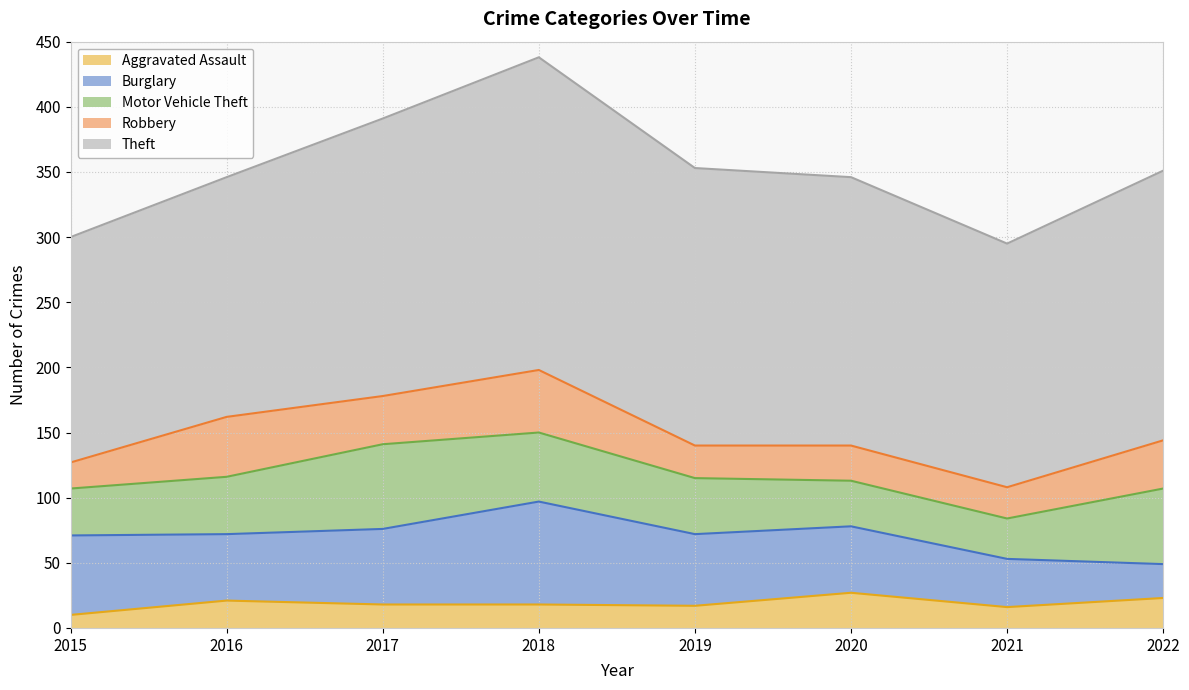

What is the difference between the Burglary values at 2016 and 2021?

14